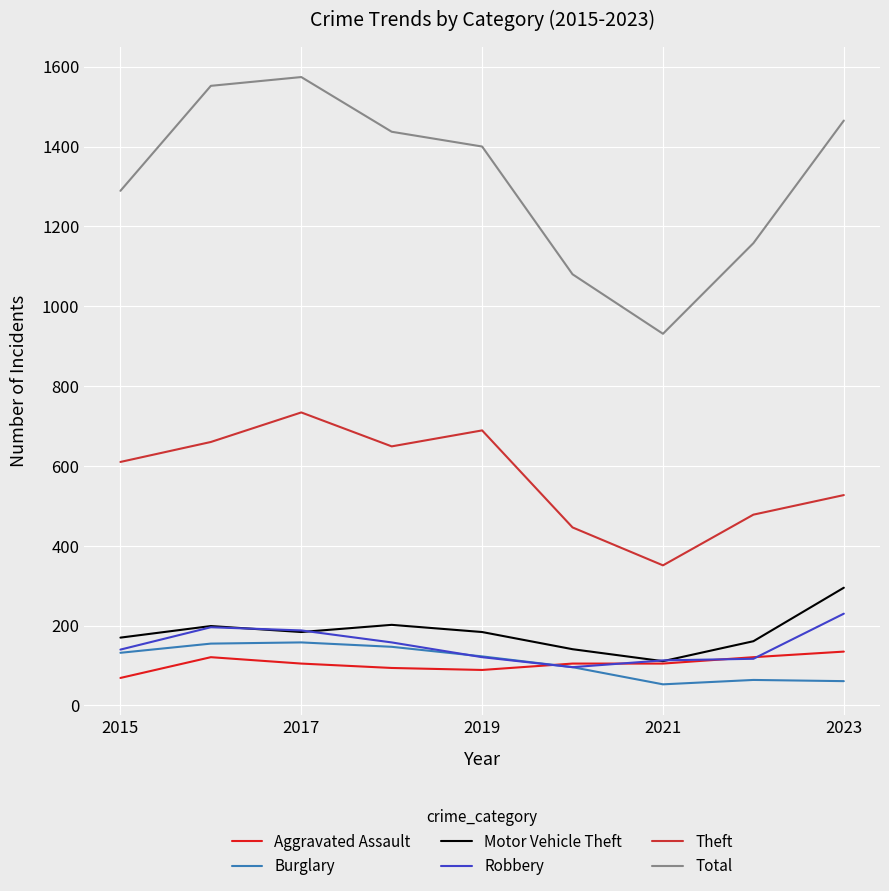

Which series has the largest total across all categories?

Total